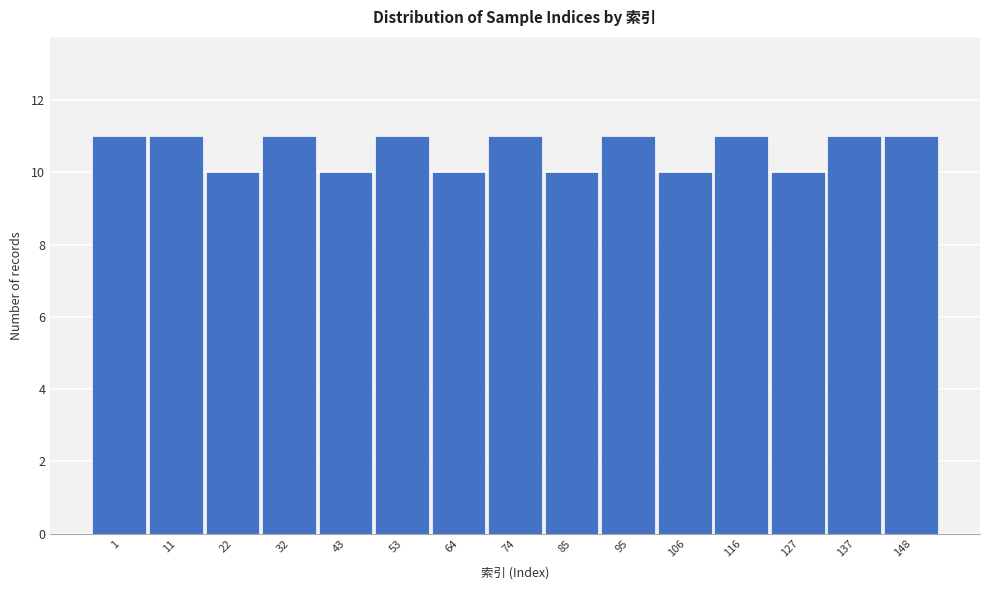

Reading left to right, transcribe all the data shown in this chart.

1=11	11=11	22=10	32=11	43=10	53=11	64=10	74=11	85=10	95=11	106=10	116=11	127=10	137=11	148=11